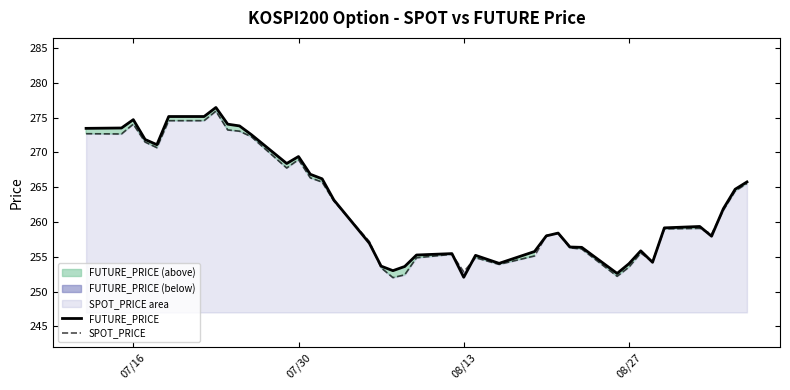

How many series are shown in this chart?

2